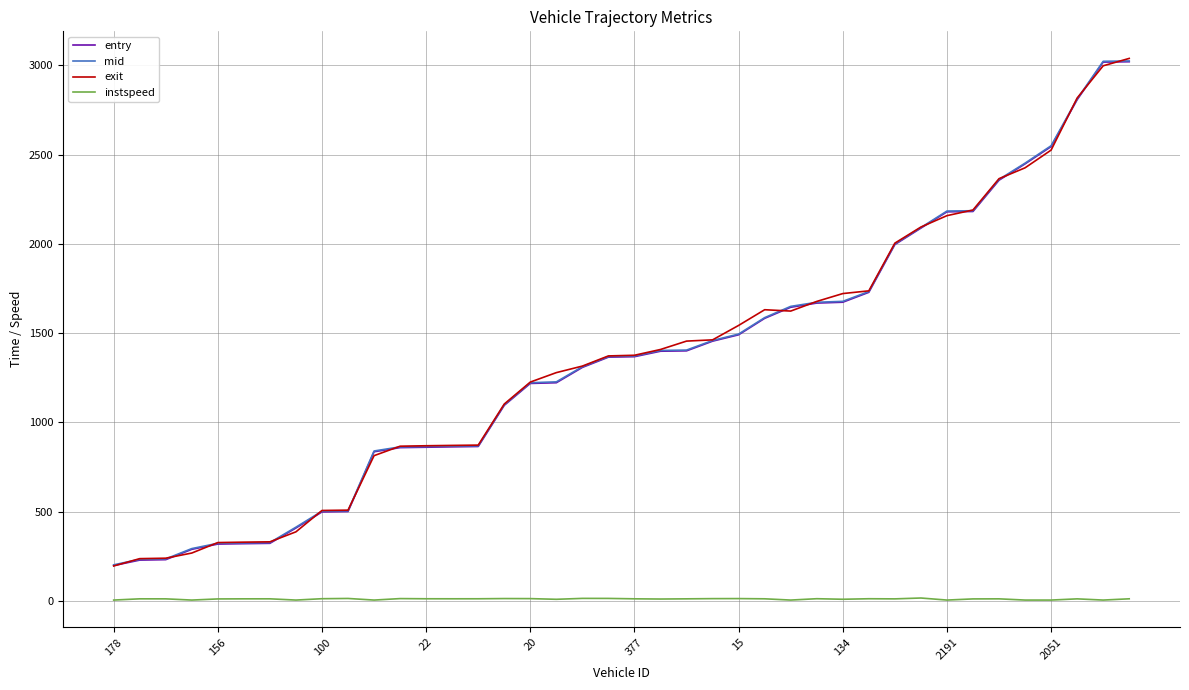

How many lines are shown in the chart?

4